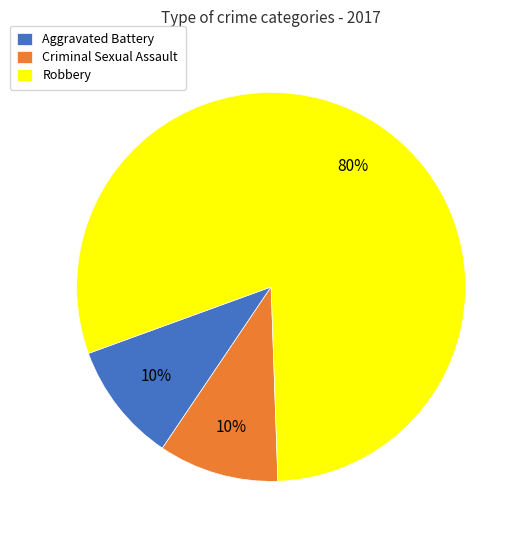

Which slice is the largest?

Robbery